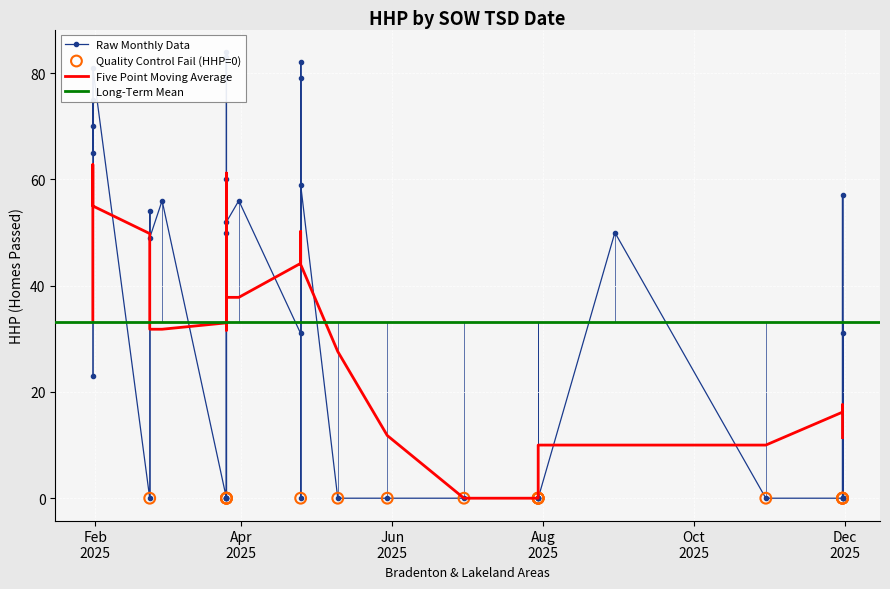

Approximately how many times larger is the value at 10 compared to 38?

0.6